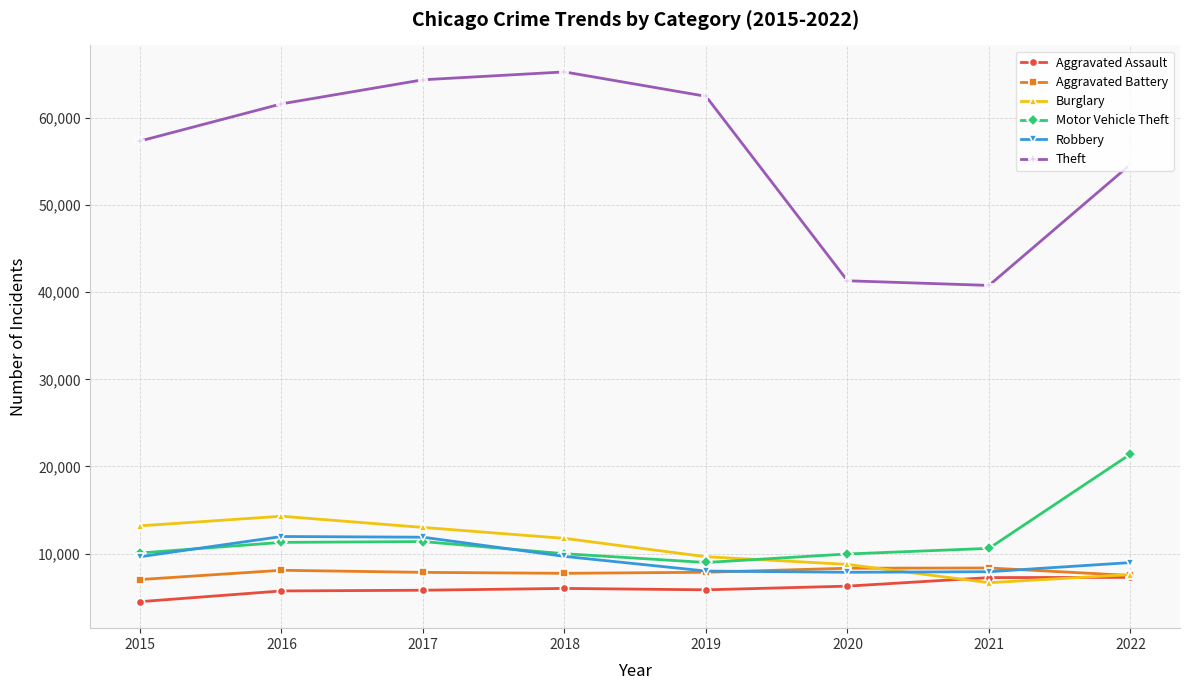

True or false: Motor Vehicle Theft has a value of 9956 at 2020.

True